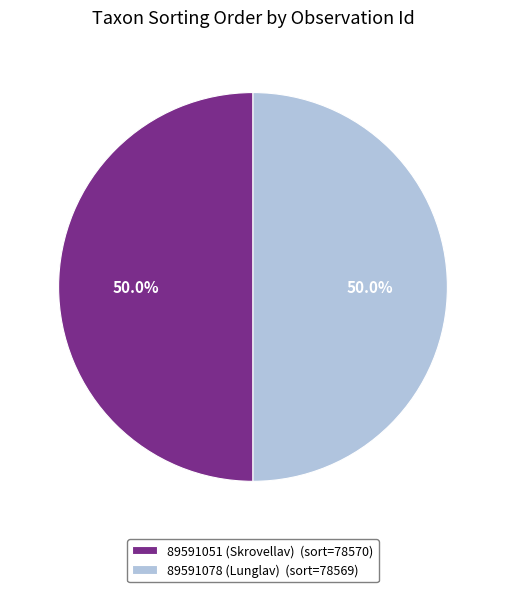

To the nearest percent, what percentage of the pie is 89591051 (Skrovellav)?

50%